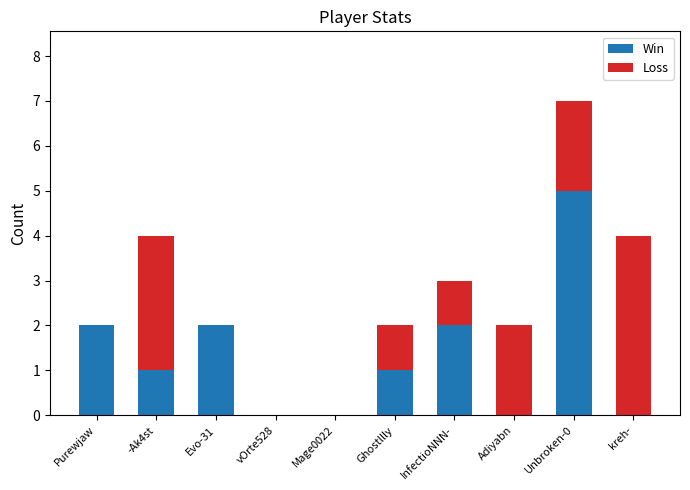

The value of Win at InfectioNNN- is 2. True or false?

True